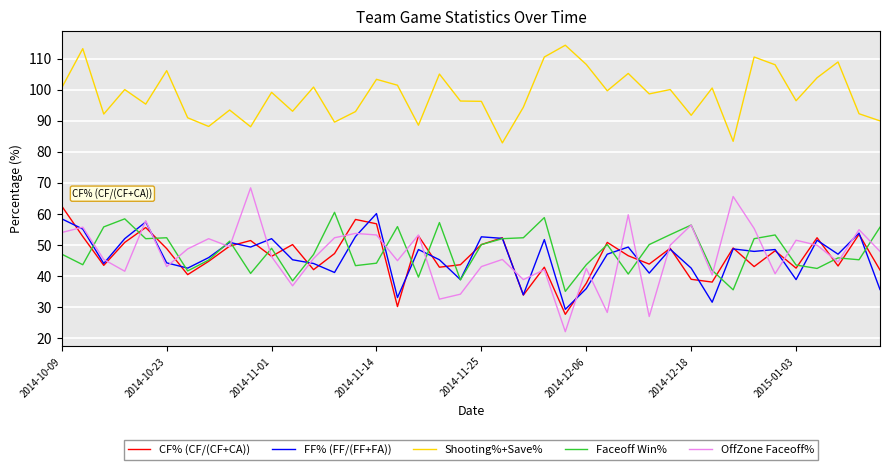

What is the maximum value for FF% (FF/(FF+FA))?

60.0